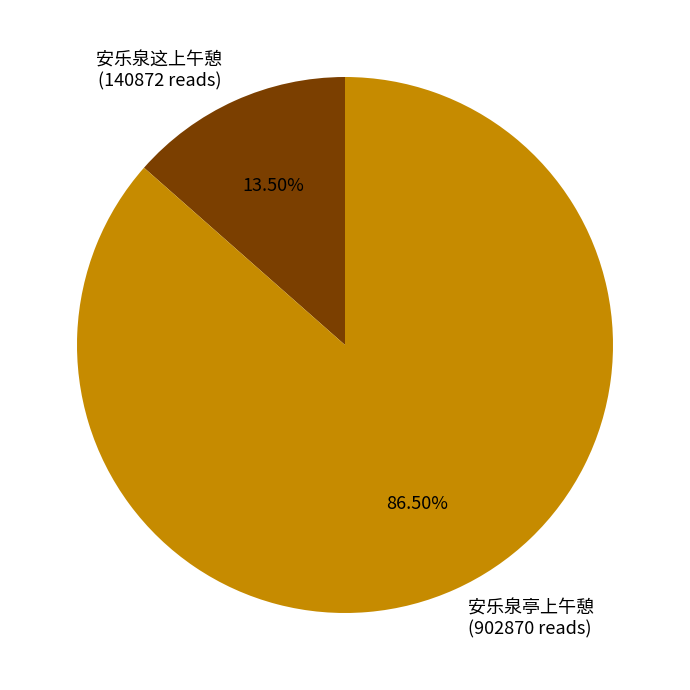

The 安乐泉亭上午憩 slice represents 95% of the pie. True or false?

False